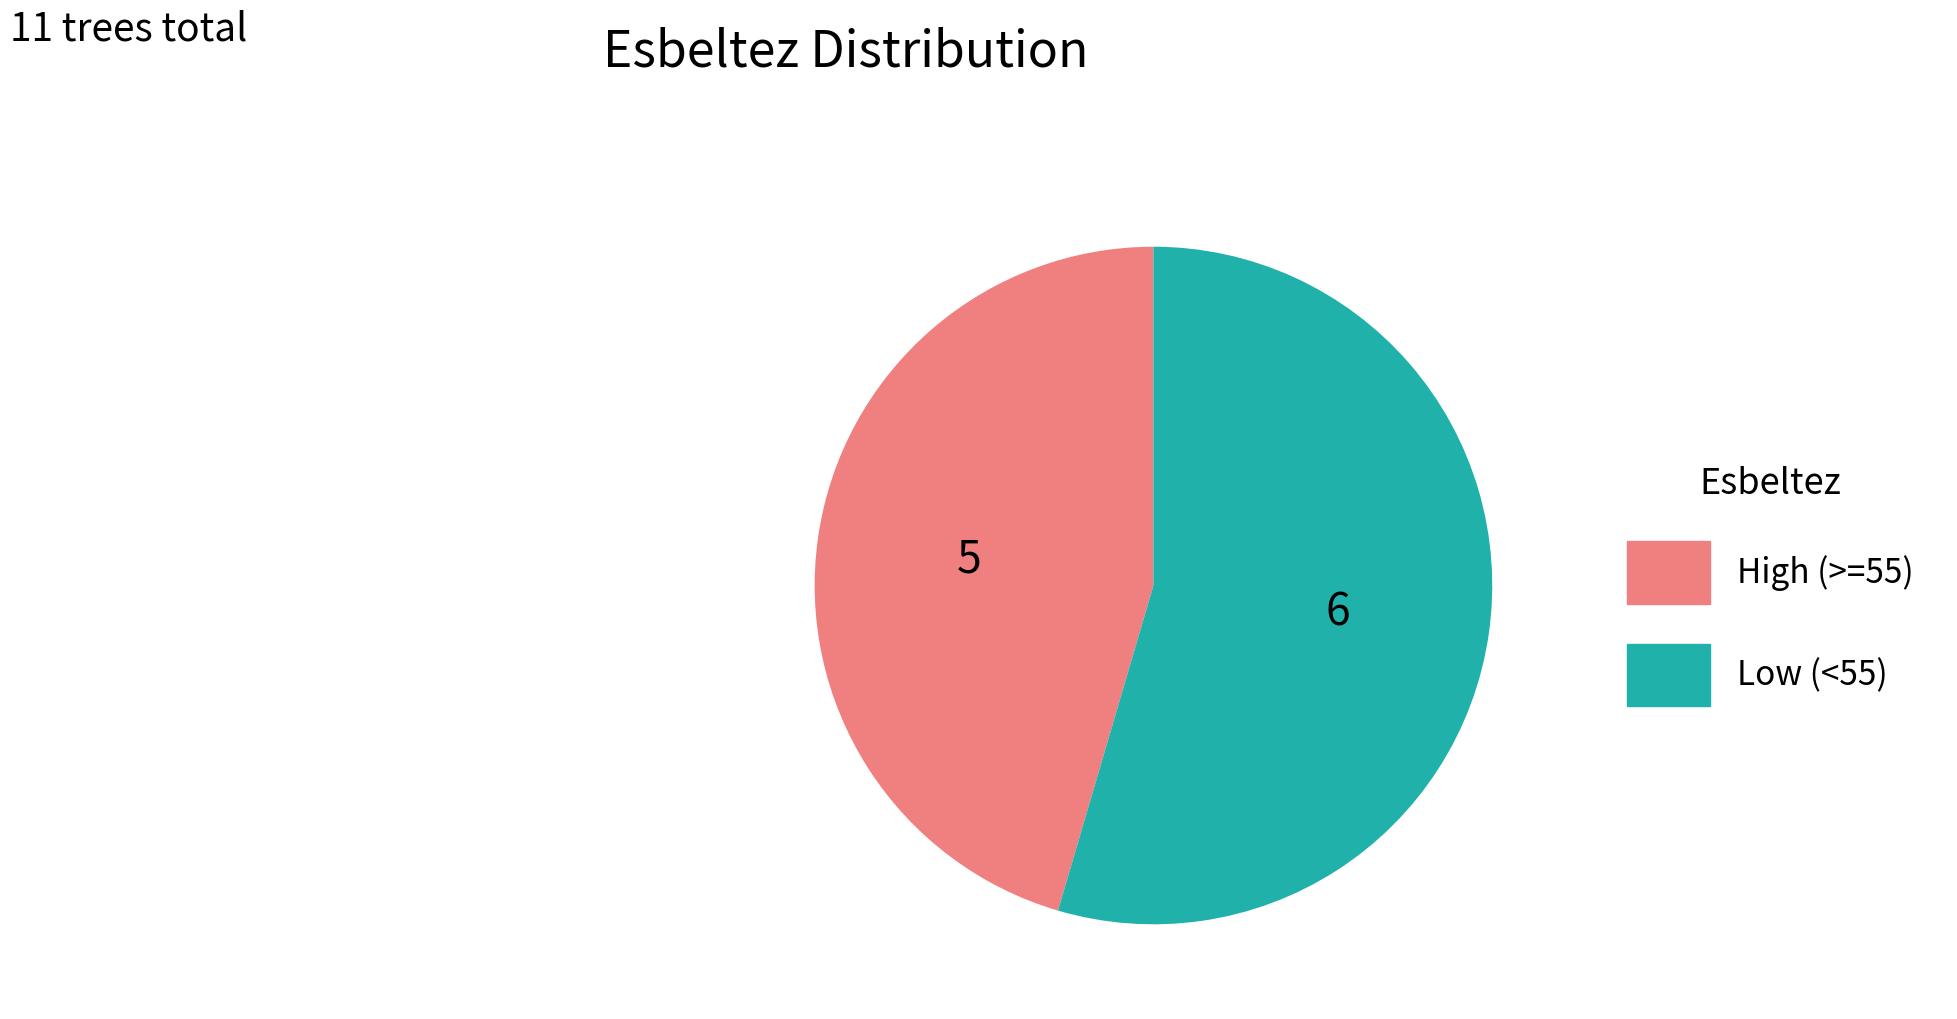

How many slices are in this pie chart?

2